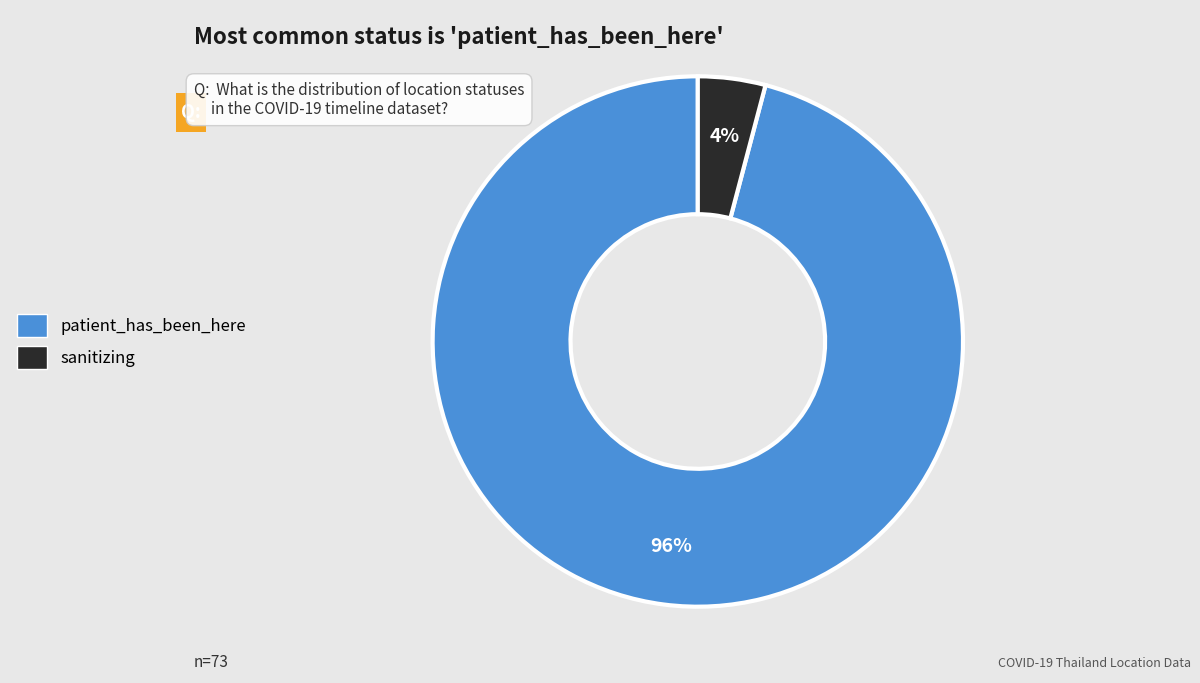

To the nearest percent, what percentage of the pie is patient_has_been_here?

96%